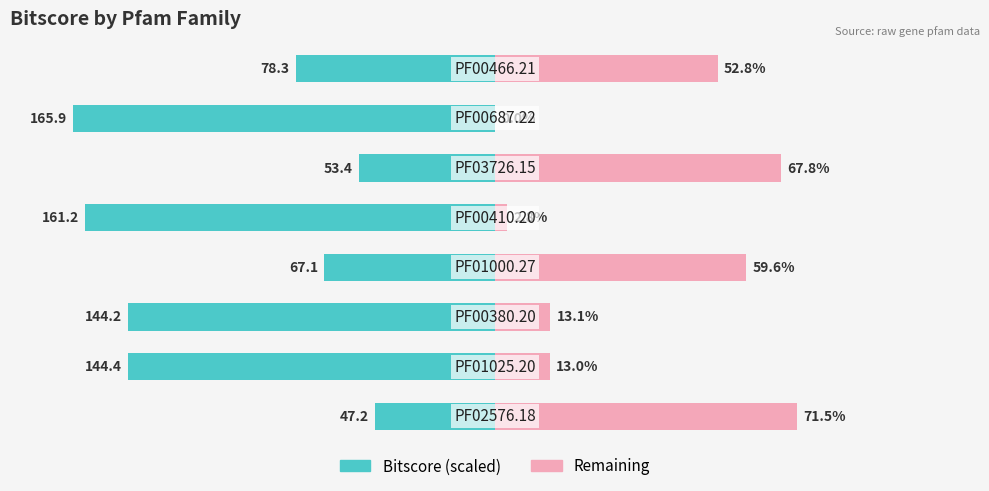

How many values in Remaining are above zero?

7